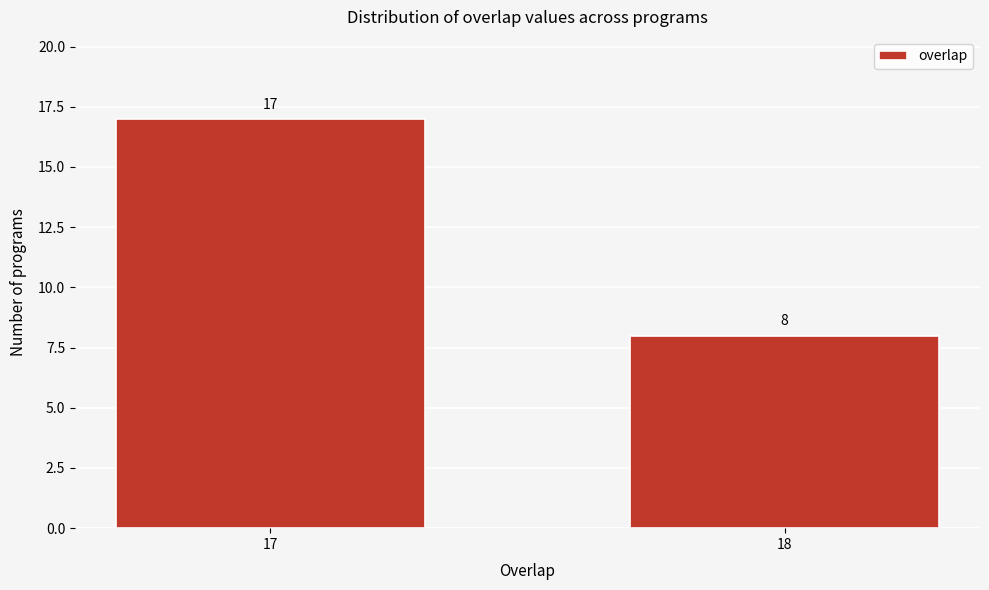

Reading left to right, extract all data points from this chart.

17	8